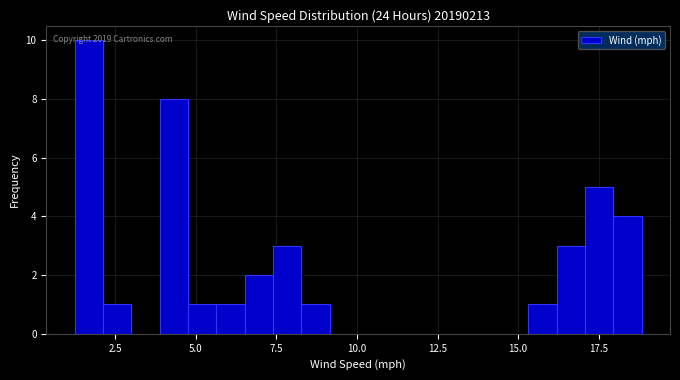

Around what value on the x-axis is the tallest bar? Give the approximate position of its centre, as read against the axis.

1.5